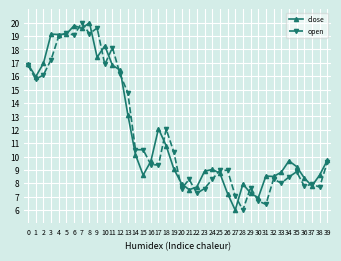

Between 9 and 22, which series saw the biggest shift?

open